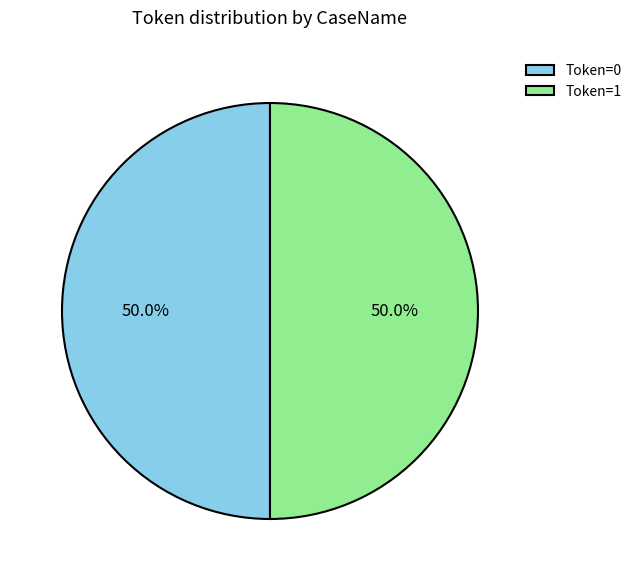

What portion of the pie excludes Token=0?

50.0%